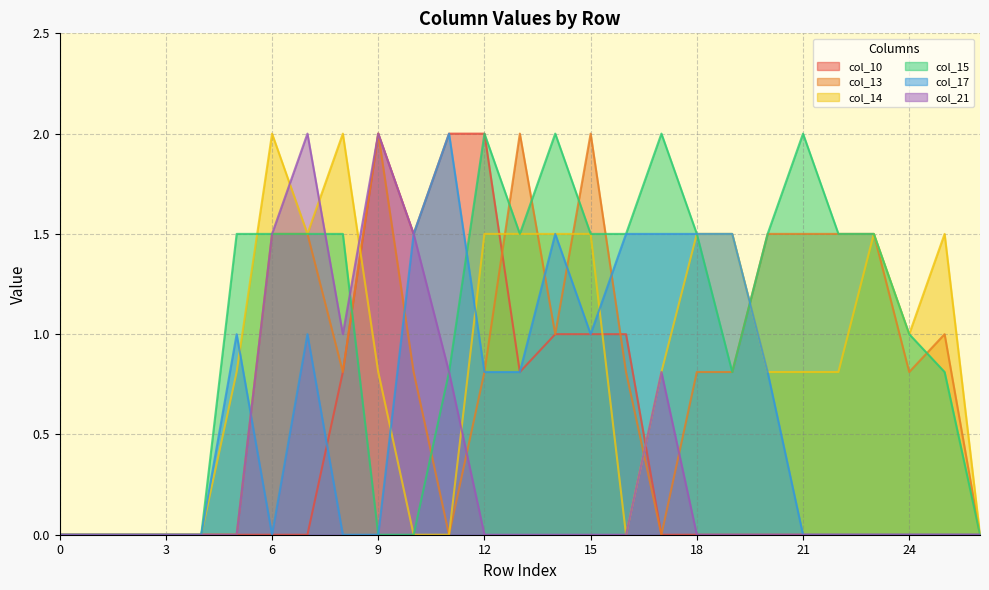

How many interior local peaks does the col_10 series have?

1